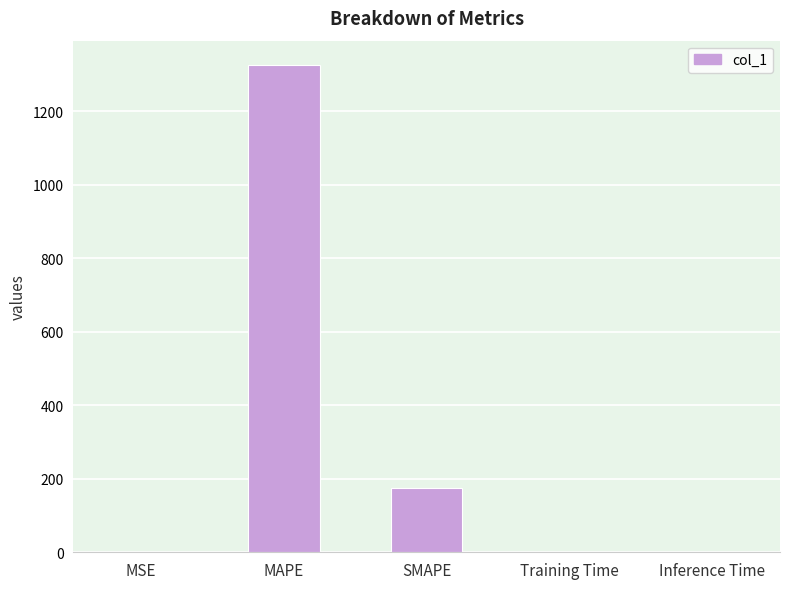

Are the bars horizontal?

No